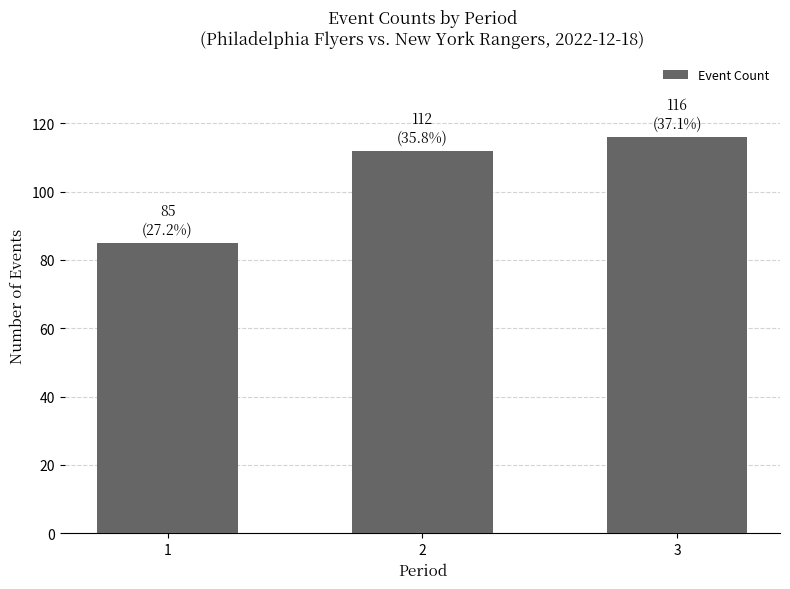

What is the smallest value displayed?

85